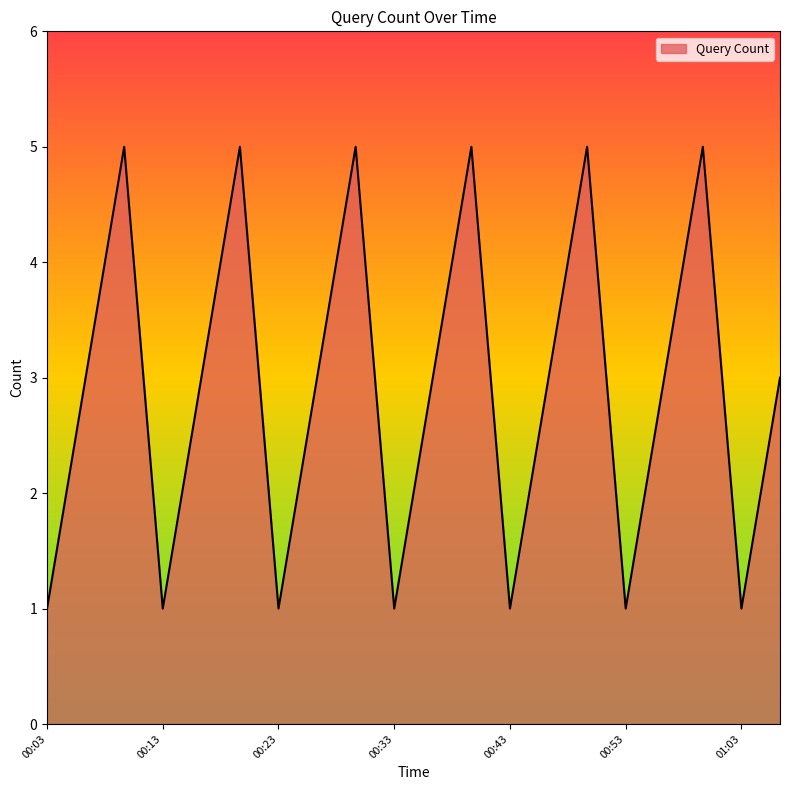

What is the difference between the maximum and minimum values?

4